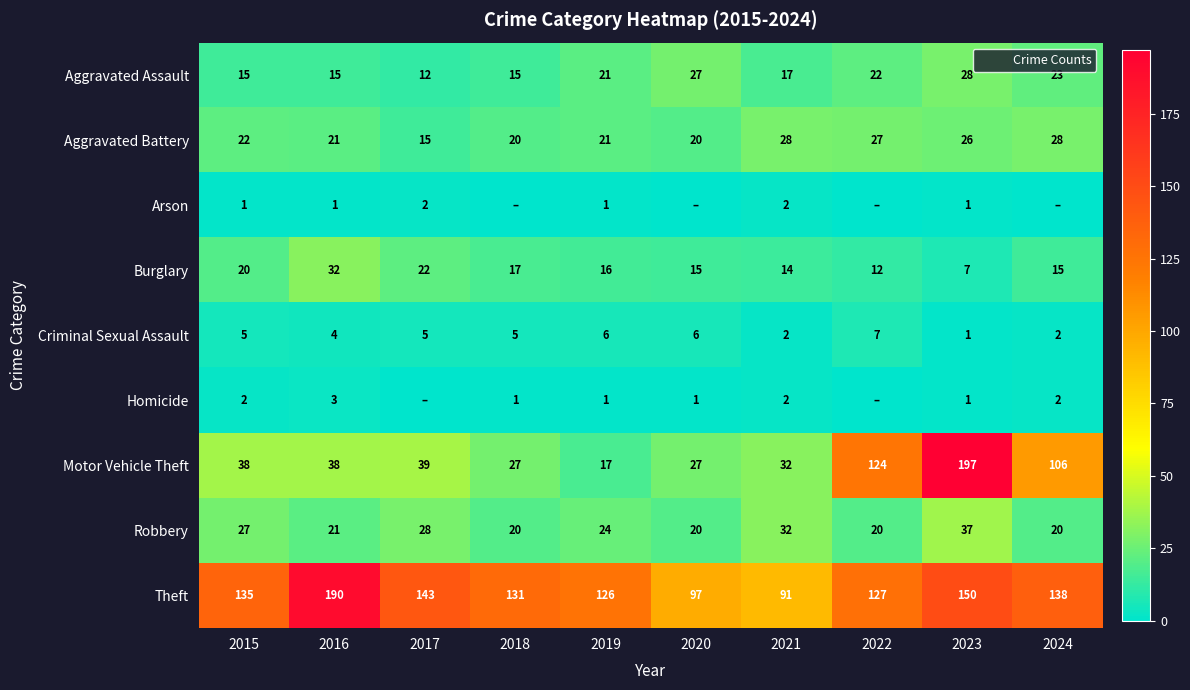

What is the sum of all Robbery values?

249